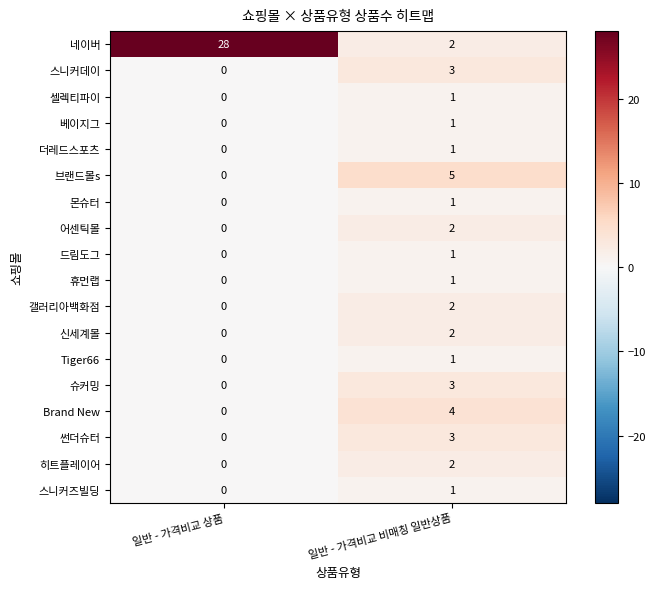

At which label does Tiger66 reach its peak?

일반 - 가격비교 비매칭 일반상품